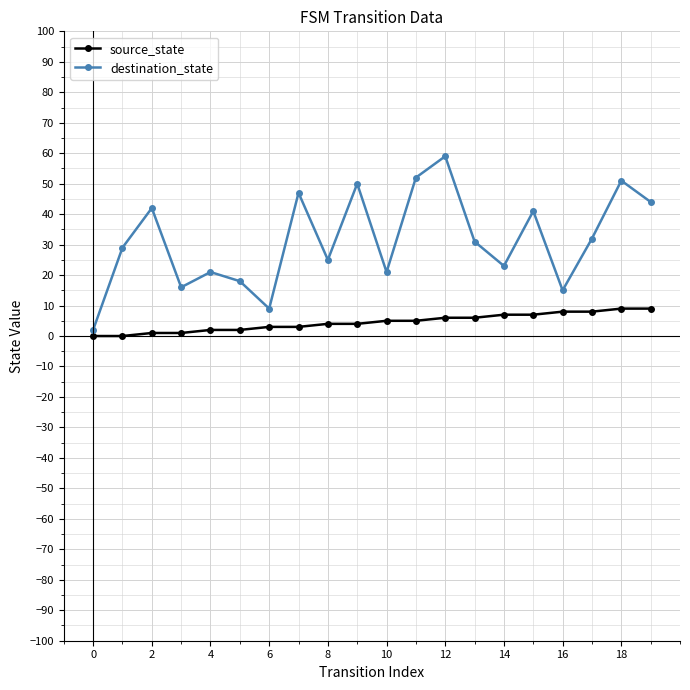

What is the greatest value displayed?

59